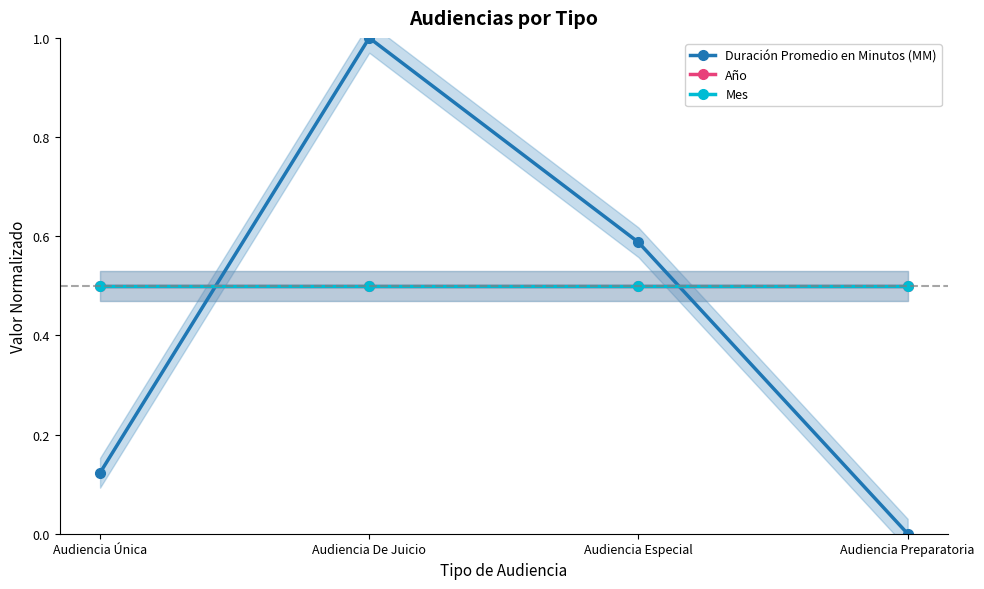

True or false: Año and Mes cross at least once.

False